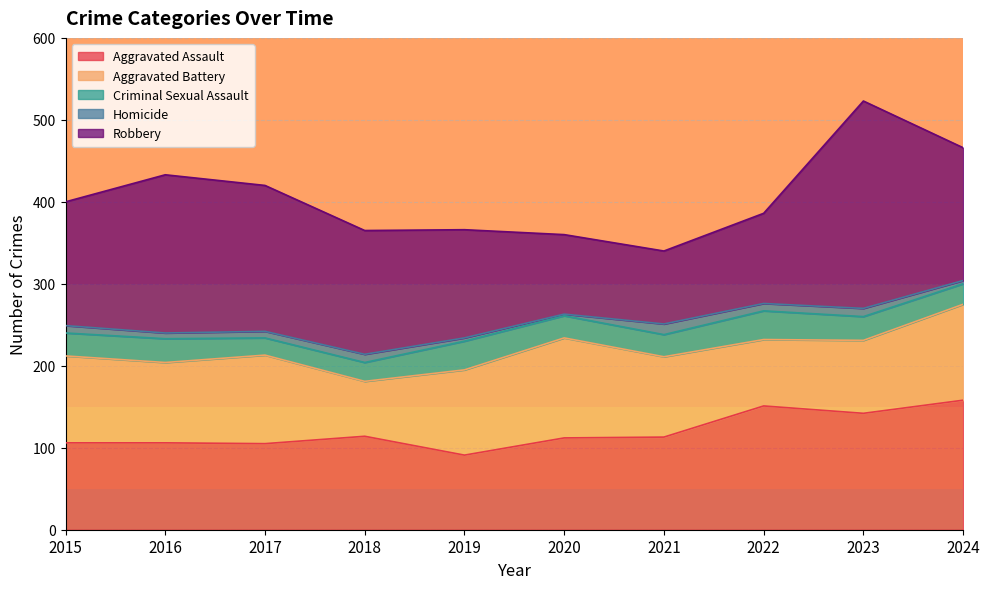

At how many categories does at least one series exceed 124?

8